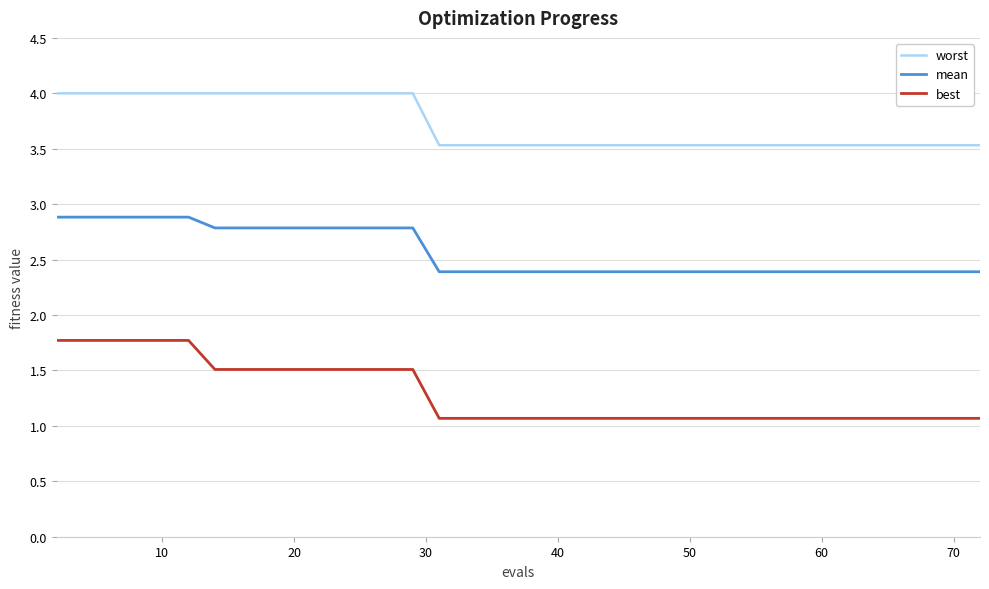

List the series in order of their peak value, highest first.

worst, mean, best